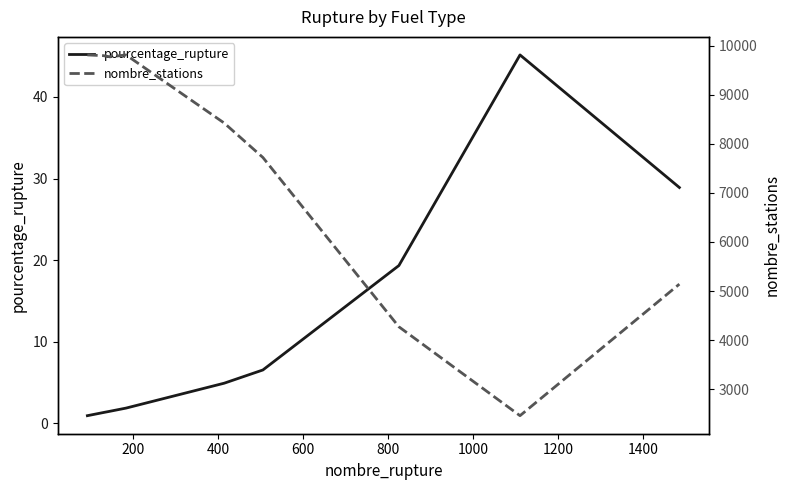

Does the chart display data point markers on the line(s)?

No